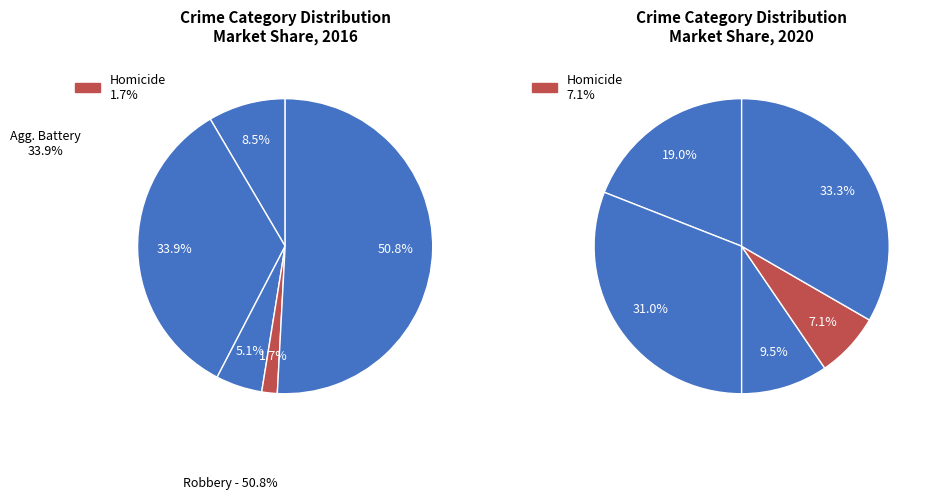

Is it true that Homicide is 16% of the pie?

False